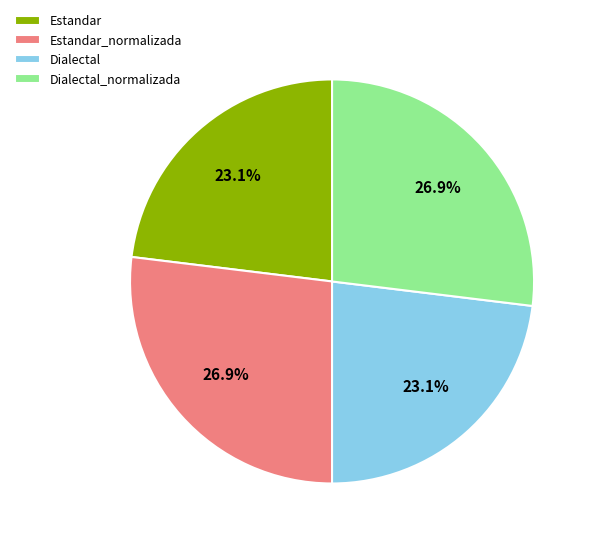

What is the ratio of the value at Dialectal_normalizada to the value at Estandar_normalizada?

1.0